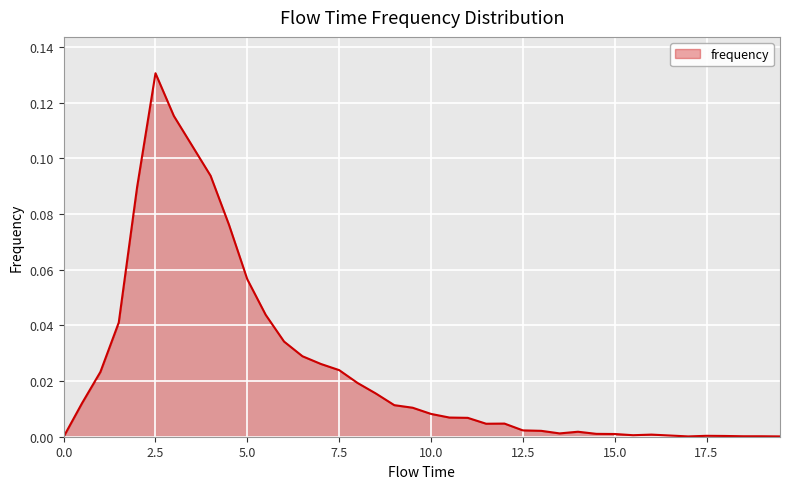

What is the label of the 39th point from the right?

0.5